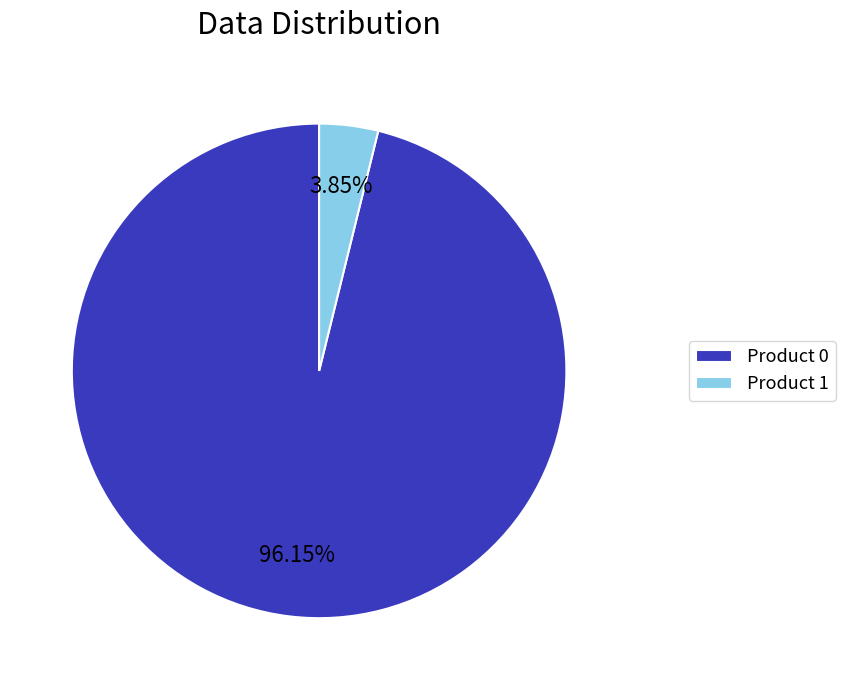

Is Product 1 the majority of the pie?

No